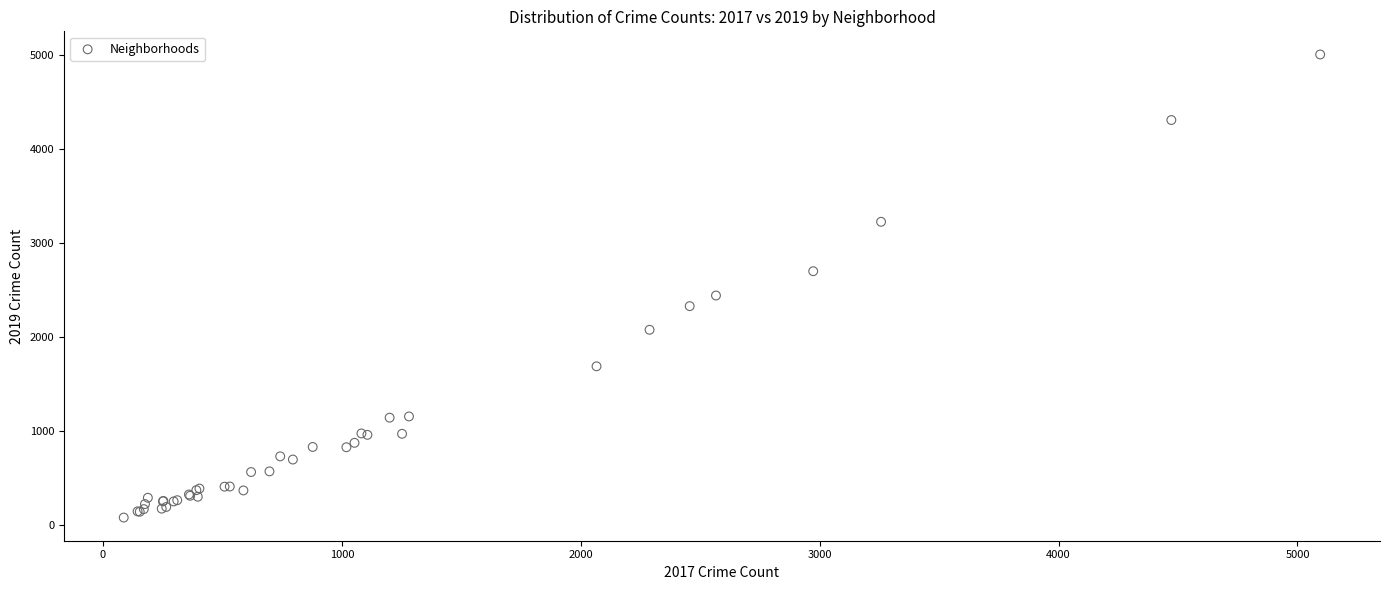

What Y value in the scatter plot is closest to 2542?

2441